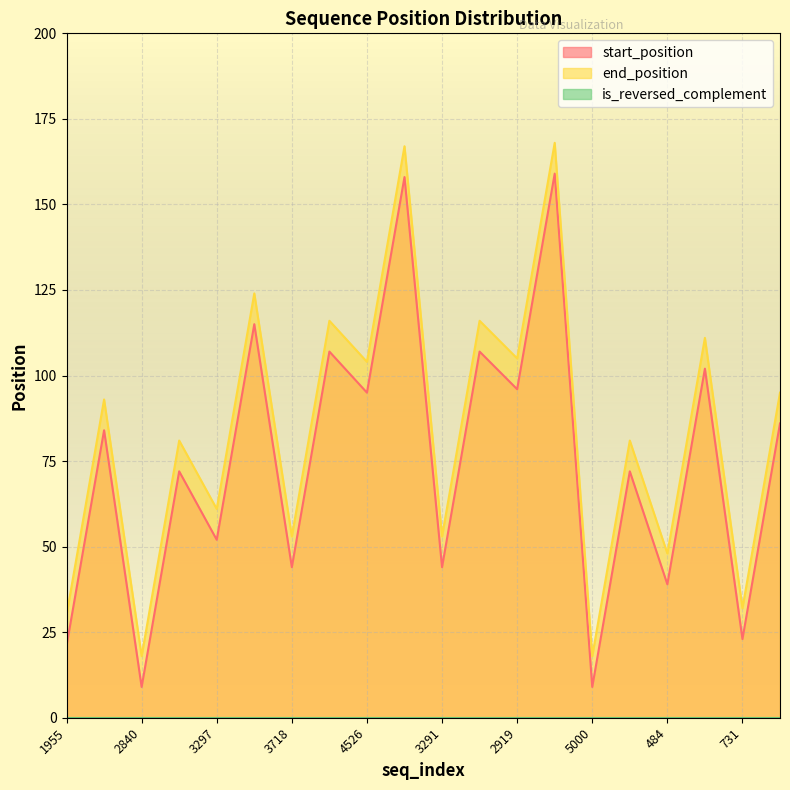

How many data points in end_position are less than 93?

10